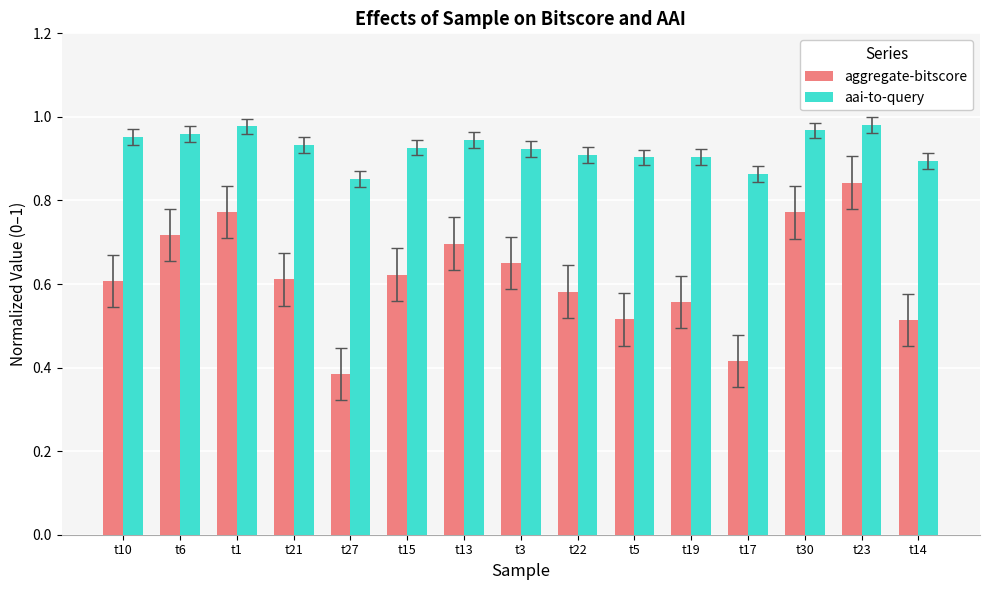

At which label is aggregate-bitscore closest to 0?

t27